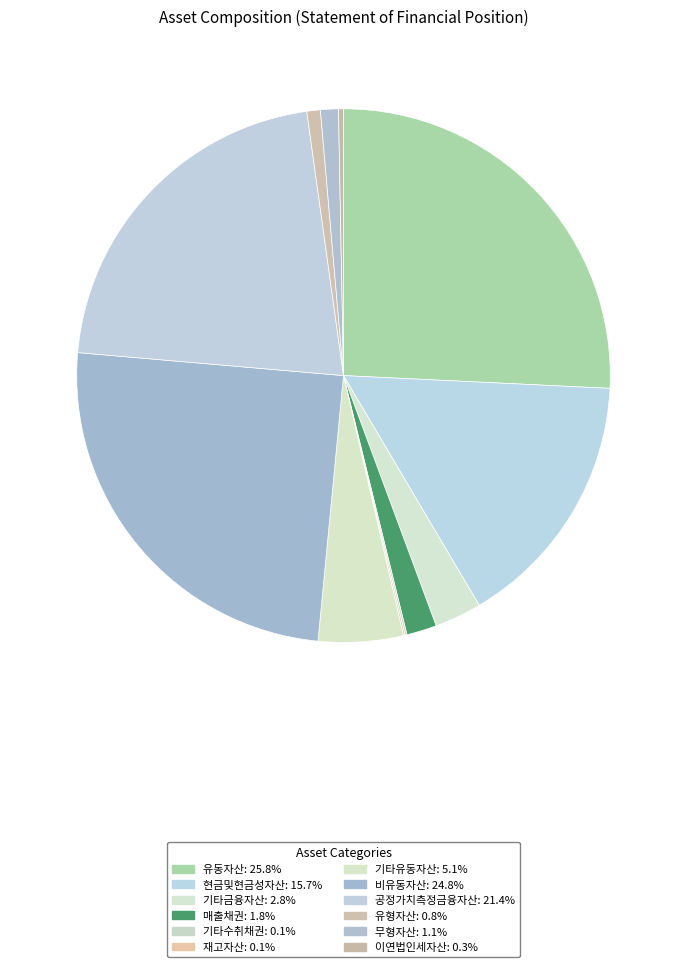

Rank the categories by value from highest to lowest.

유동자산, 비유동자산, 공정가치측정금융자산, 현금및현금성자산, 기타유동자산, 기타금융자산, 매출채권, 무형자산, 유형자산, 이연법인세자산, 기타수취채권, 재고자산